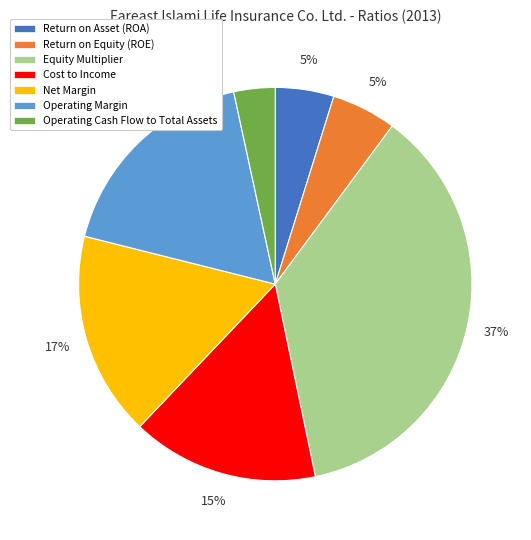

To the nearest percent, what is the average slice percentage?

14%